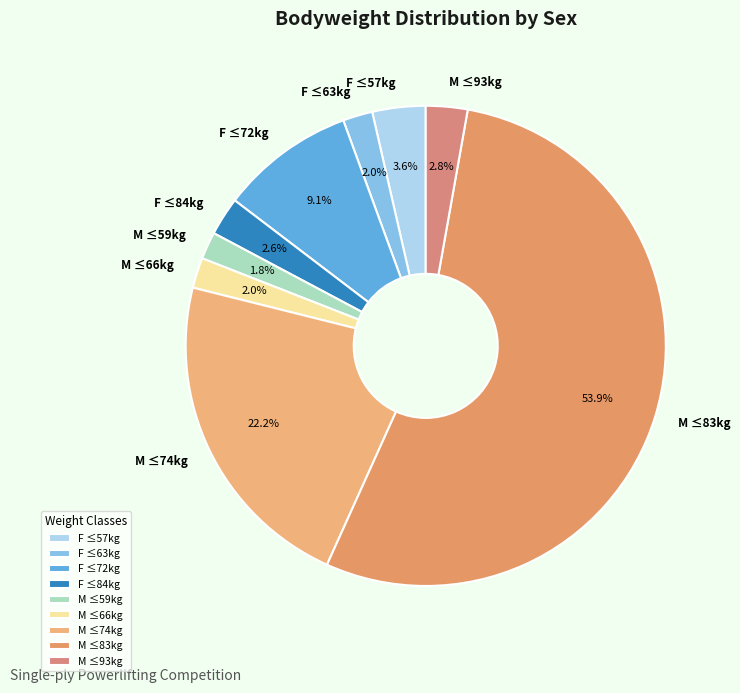

Do F ≤57kg and M ≤93kg together represent more than half of the pie?

No